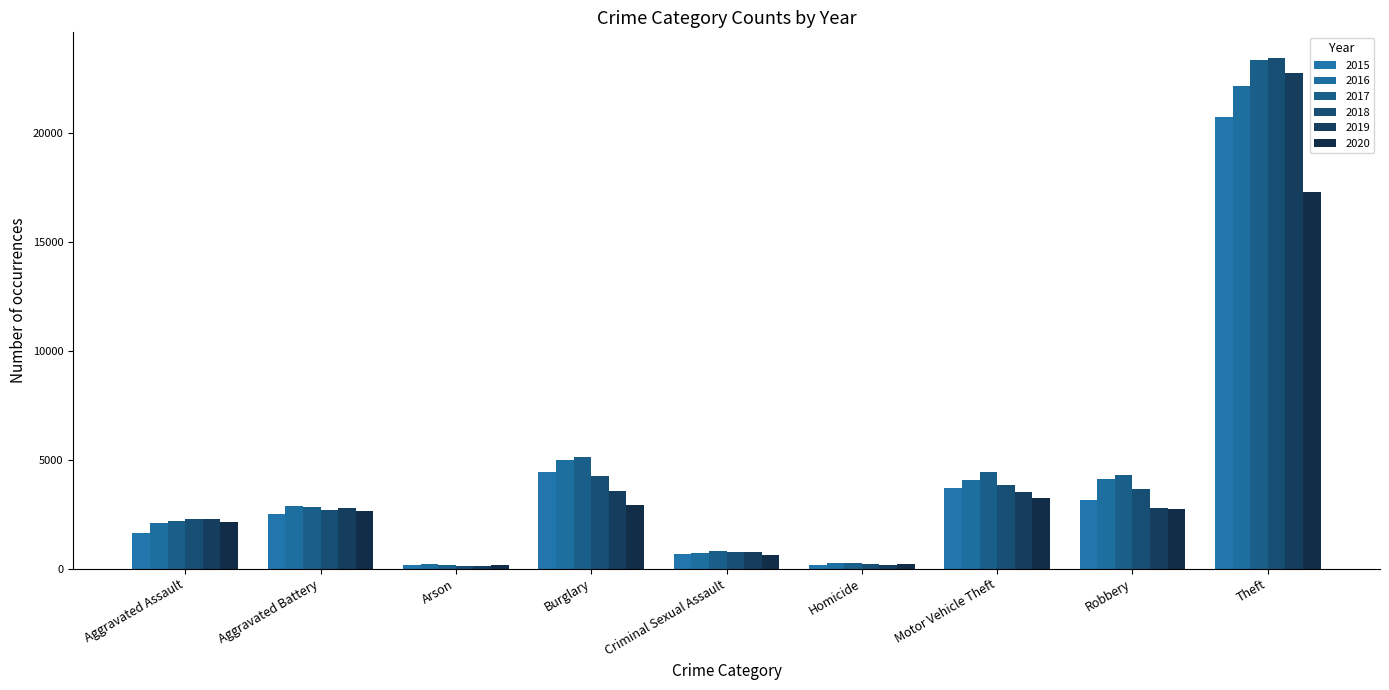

How many bars are there in total?

54